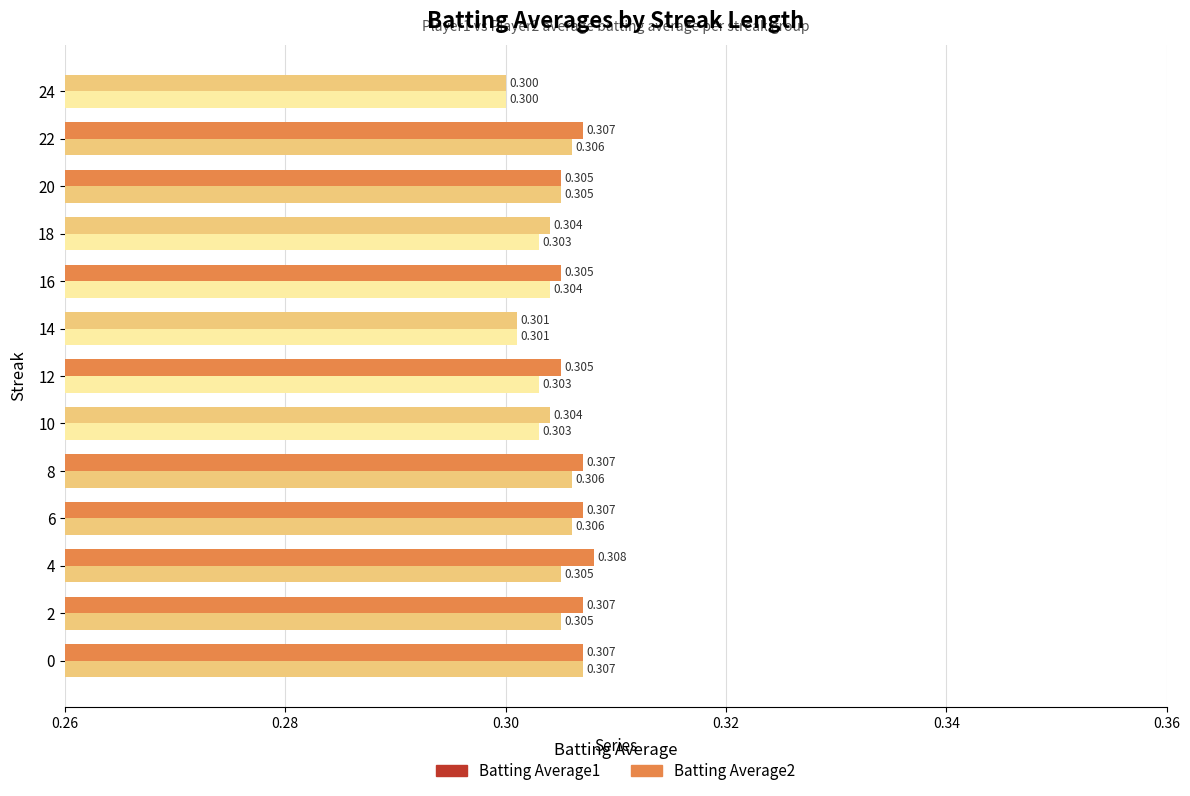

Reading right to left, what are all the values shown in this chart?

Batting Average1: 0.3	0.3	0.3	0.3	0.3	0.3	0.3	0.3	0.3	0.3	0.3	0.3	0.3
Batting Average2: 0.3	0.3	0.3	0.3	0.3	0.3	0.3	0.3	0.3	0.3	0.3	0.3	0.3